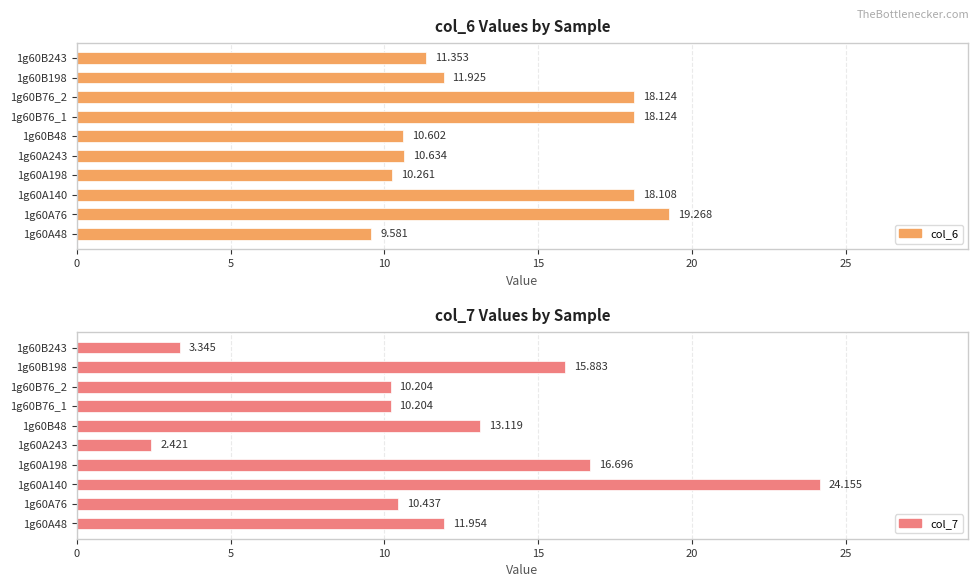

True or false: col_6 has a value of 17.2 at 1g60A198.

False